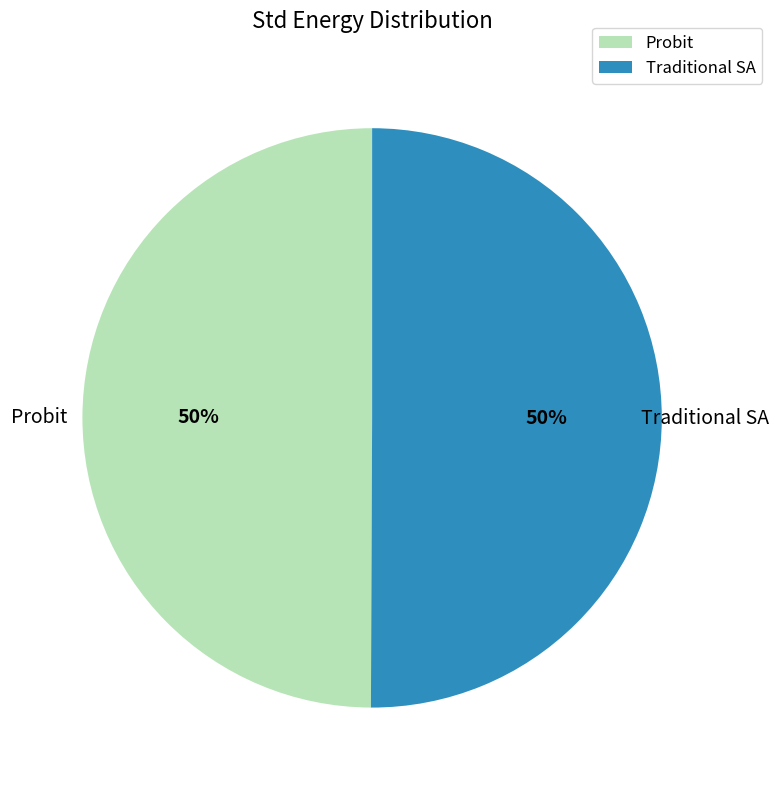

Approximately how many times larger is the value at Traditional SA compared to Probit?

1.0